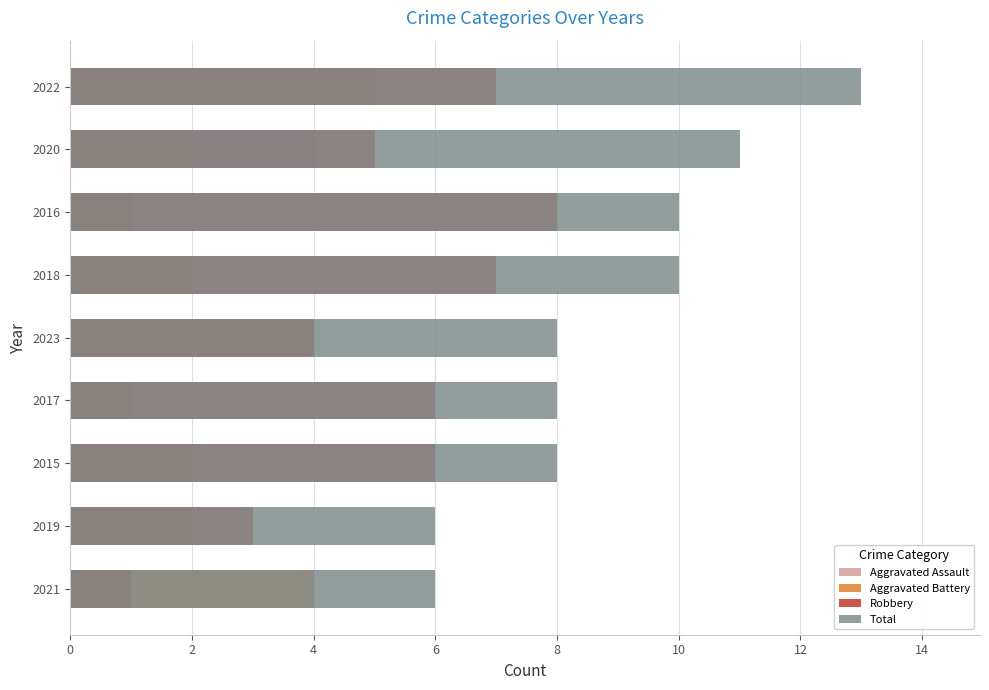

What are all the series names shown in the legend?

Aggravated Assault, Aggravated Battery, Robbery, Total